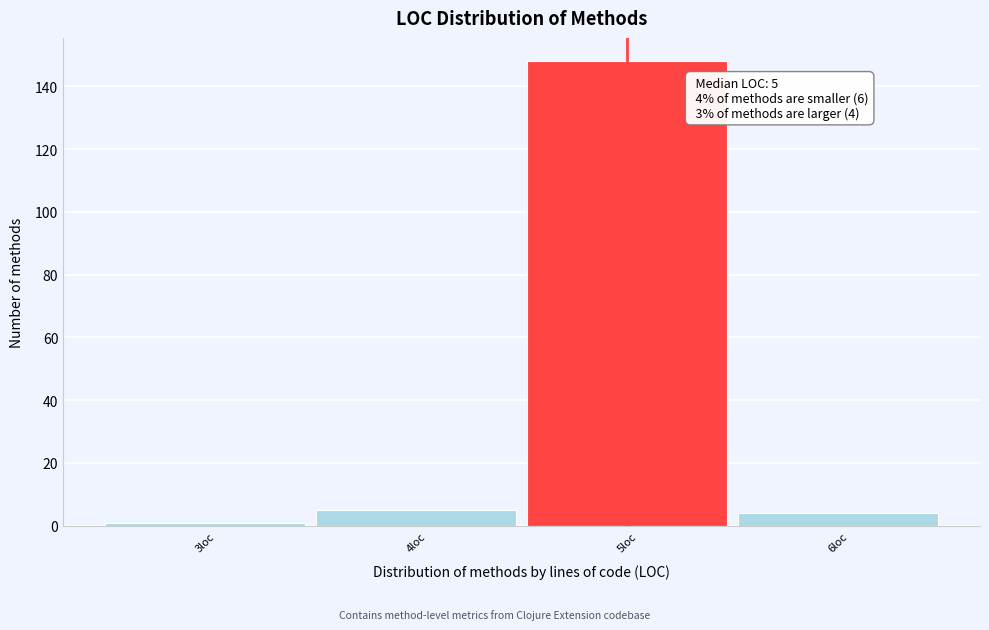

Which range on the x-axis has the tallest bar?

4.5 to 5.5